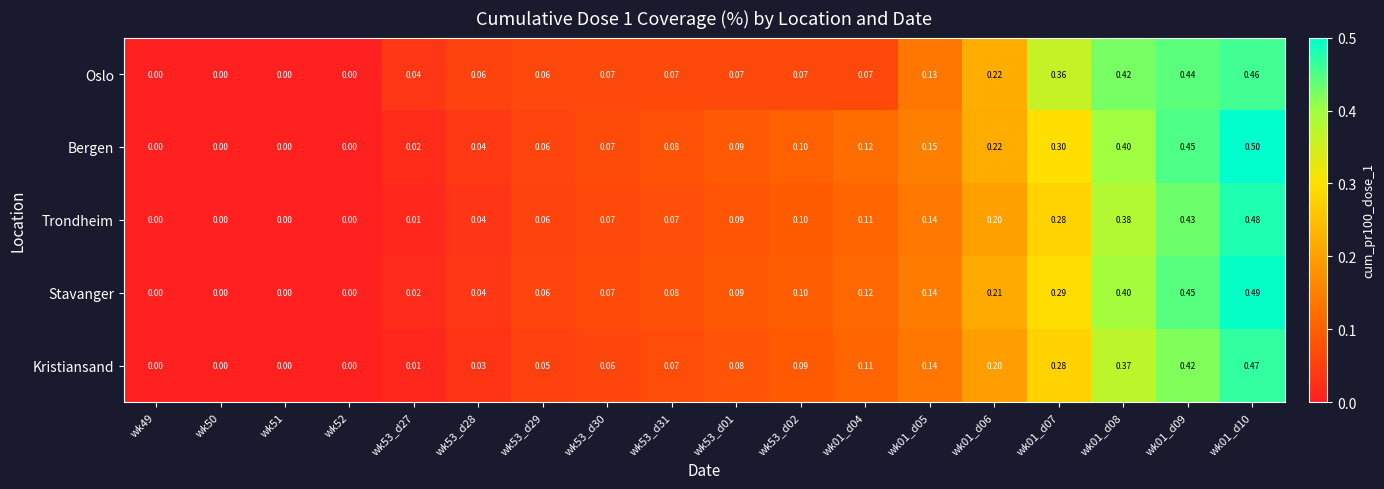

Is the value of Trondheim at wk49 greater than the value of Oslo at wk53_d29?

No